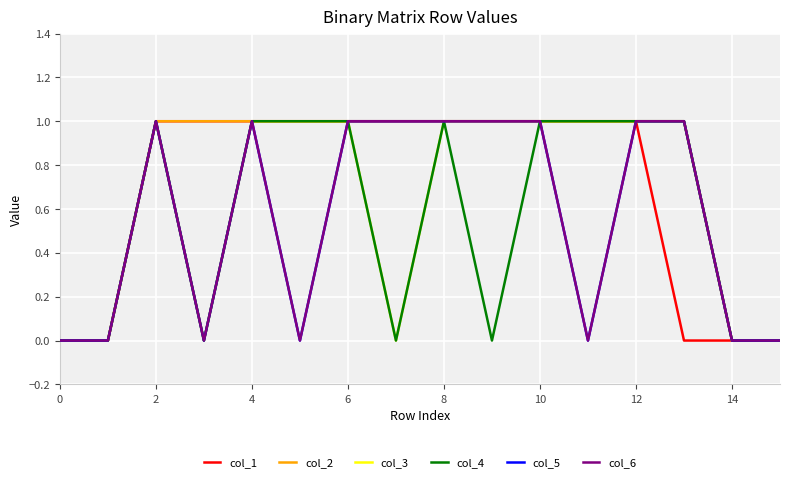

Reading left to right, what are all the values shown in this chart?

col_1: 0	0	1	1	1	1	1	1	1	1	1	1	1	0	0	0
col_2: 0	0	1	1	1	1	1	1	1	1	1	1	1	1	0	0
col_3: 0	0	1	0	1	1	1	0	1	1	1	1	1	1	0	0
col_4: 0	0	1	0	1	1	1	0	1	0	1	1	1	1	0	0
col_5: 0	0	1	0	1	0	1	1	1	1	1	0	1	1	0	0
col_6: 0	0	1	0	1	0	1	1	1	1	1	0	1	1	0	0